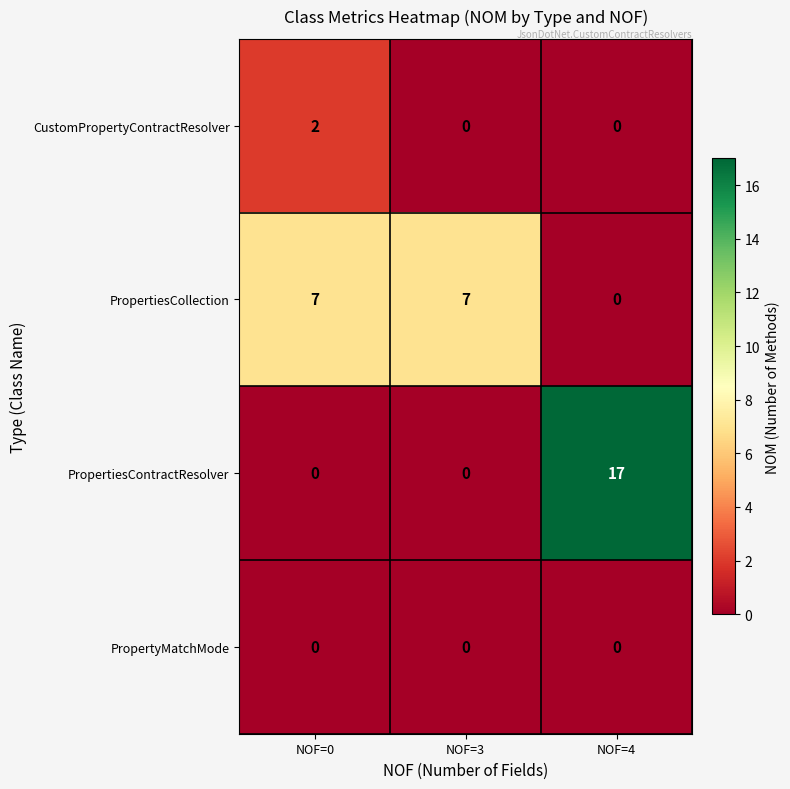

Count the PropertiesContractResolver values in the range 0 to 17.

3